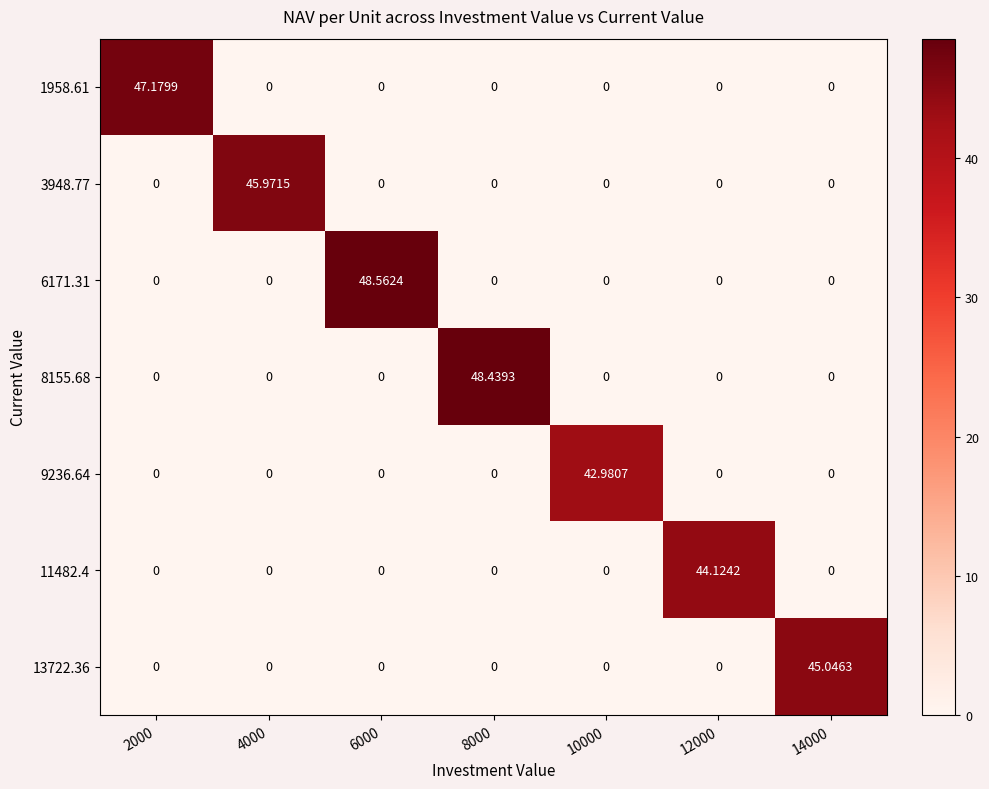

Is the value of 11482.4 at 10000 greater than the value of 8155.68 at 8000?

No